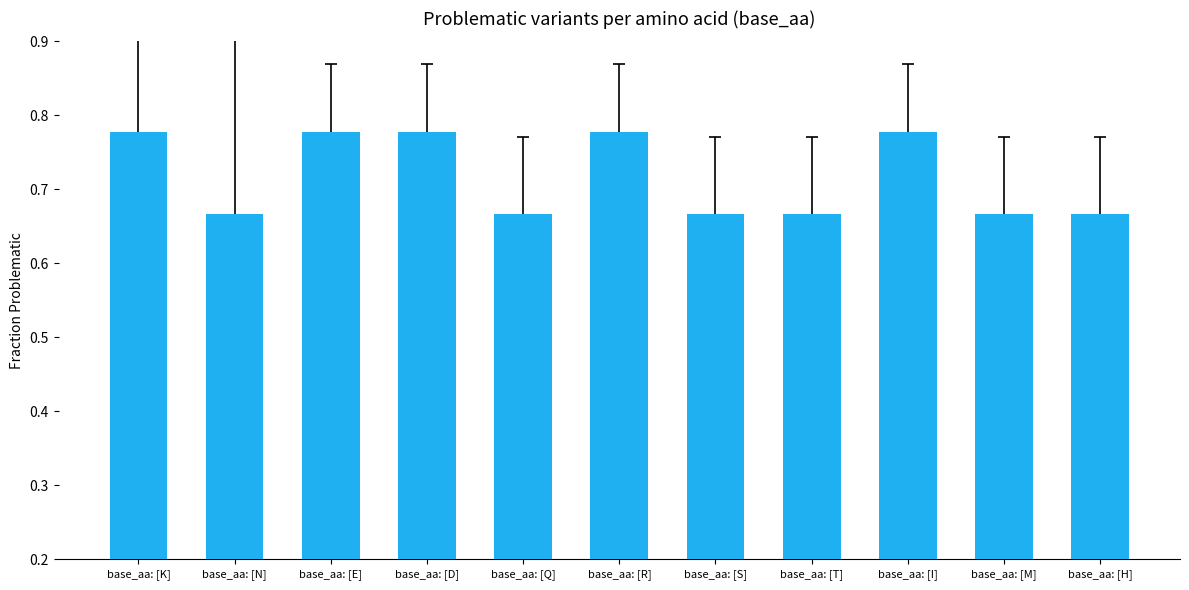

Is it true that the value at base_aa: [K] is 0.3?

False